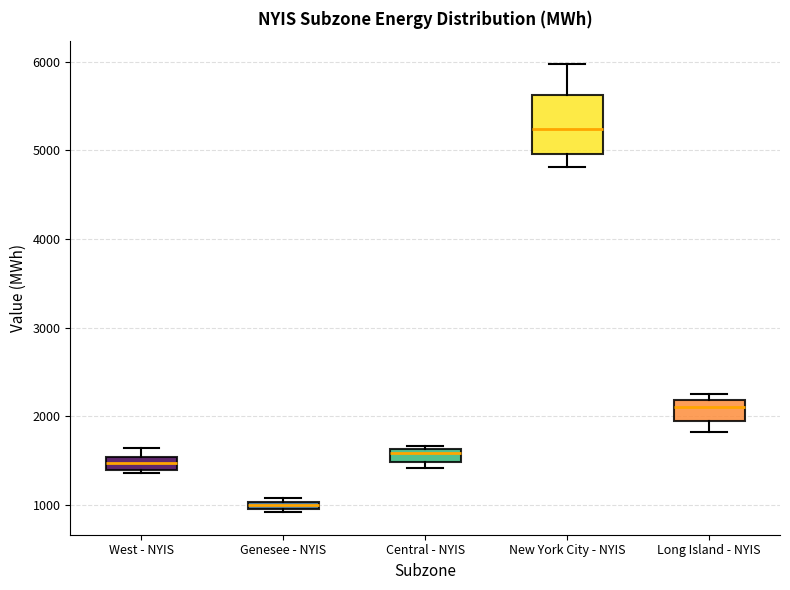

Which box is the tallest, from its lower edge to its upper edge?

New York City - NYIS